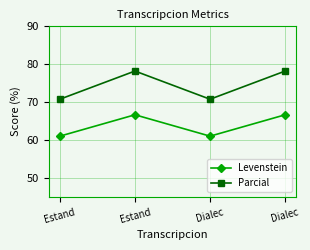

What are all the series names shown in the legend?

Levenstein, Parcial